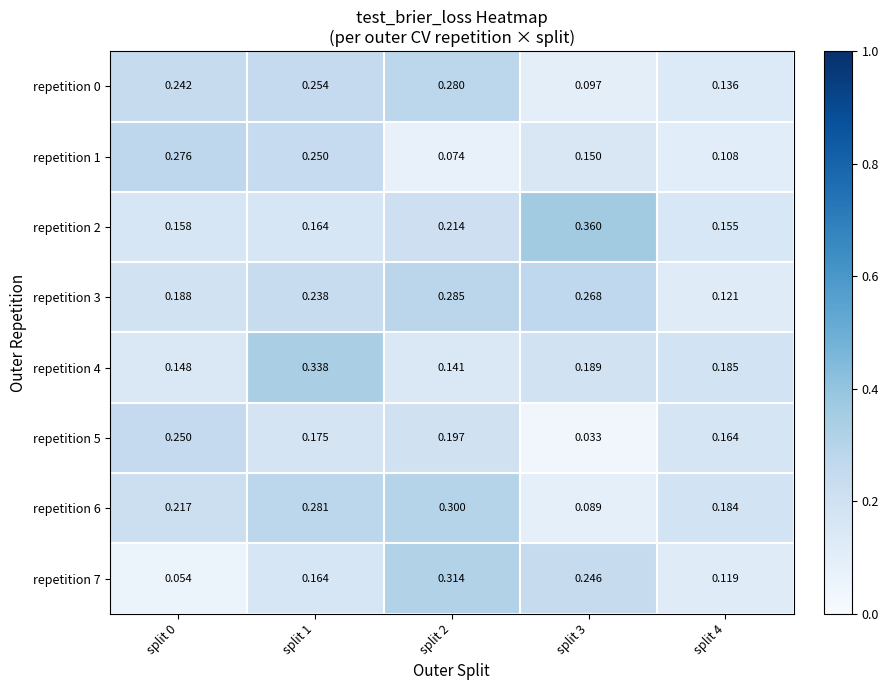

Between split 0 and split 2, which series saw the biggest shift?

repetition 7